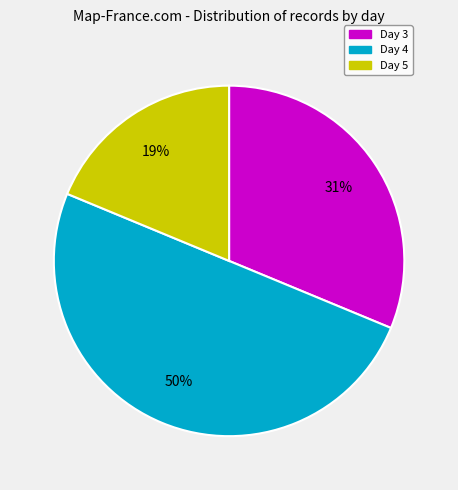

The Day 3 slice represents 31% of the pie. True or false?

True